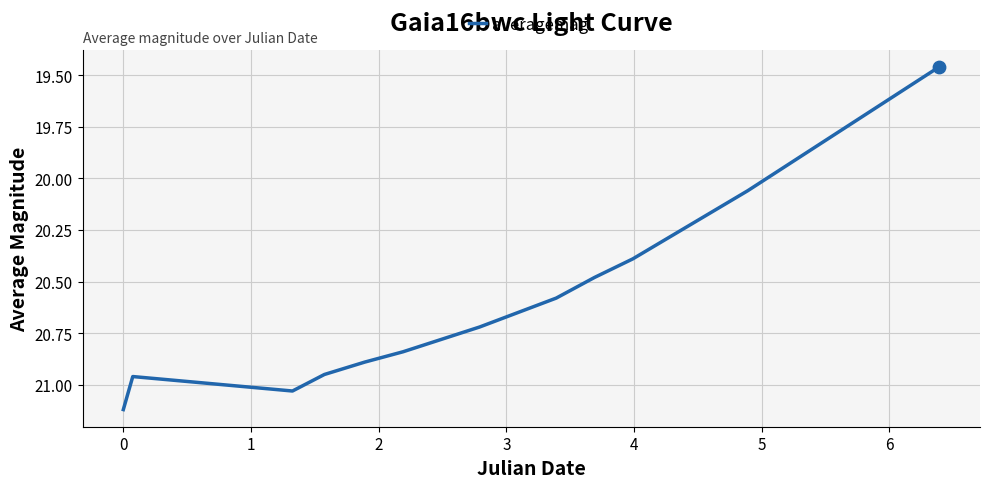

What is the difference between the maximum and minimum values?

1.7